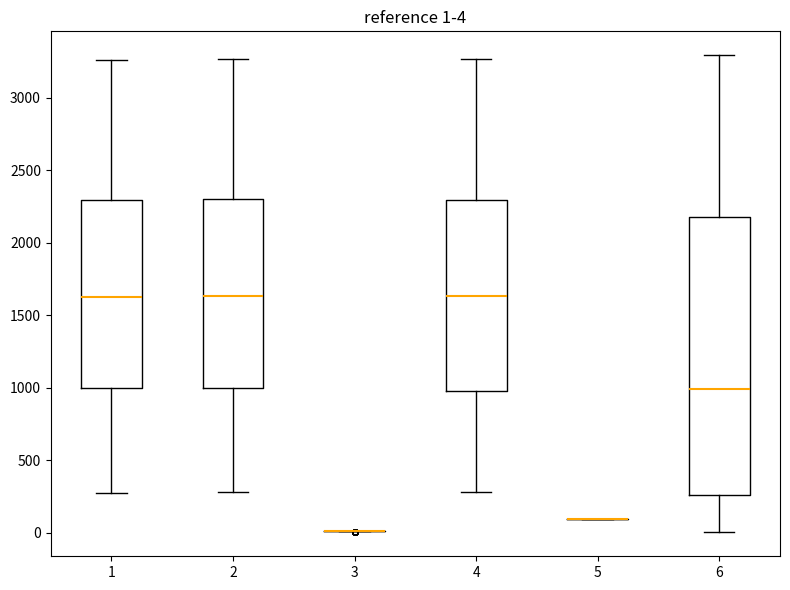

Which box is the tallest, from its lower edge to its upper edge?

6